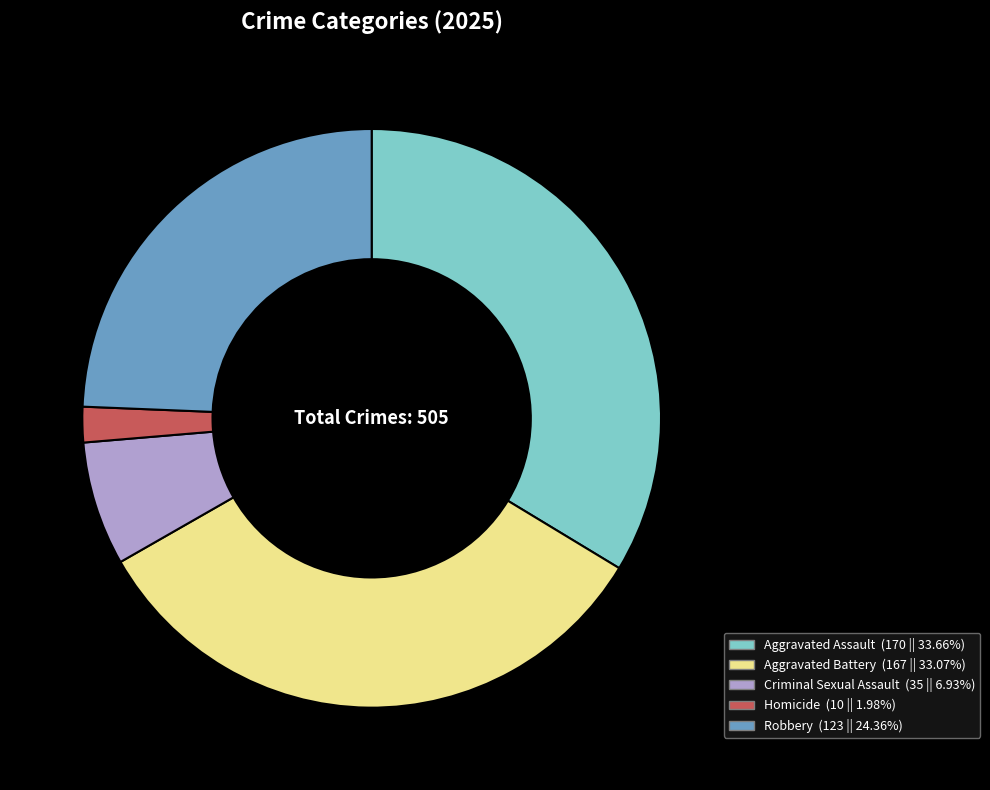

True or false: Aggravated Battery accounts for 47% of the total.

False